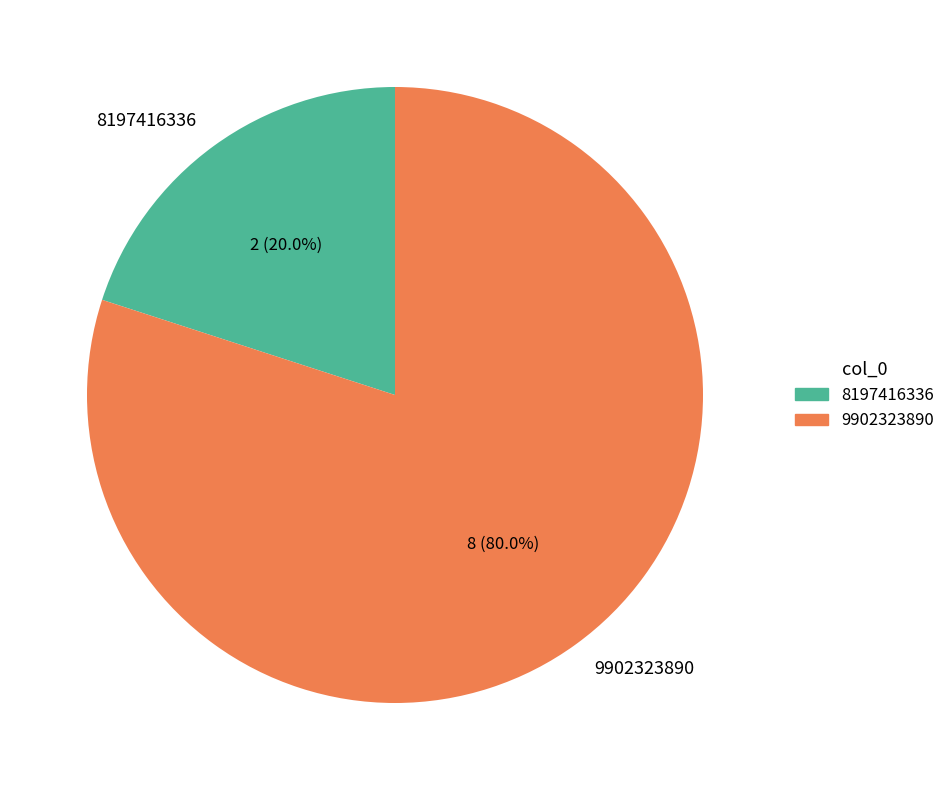

What is the total percentage of 9902323890 and 8197416336?

100.0%